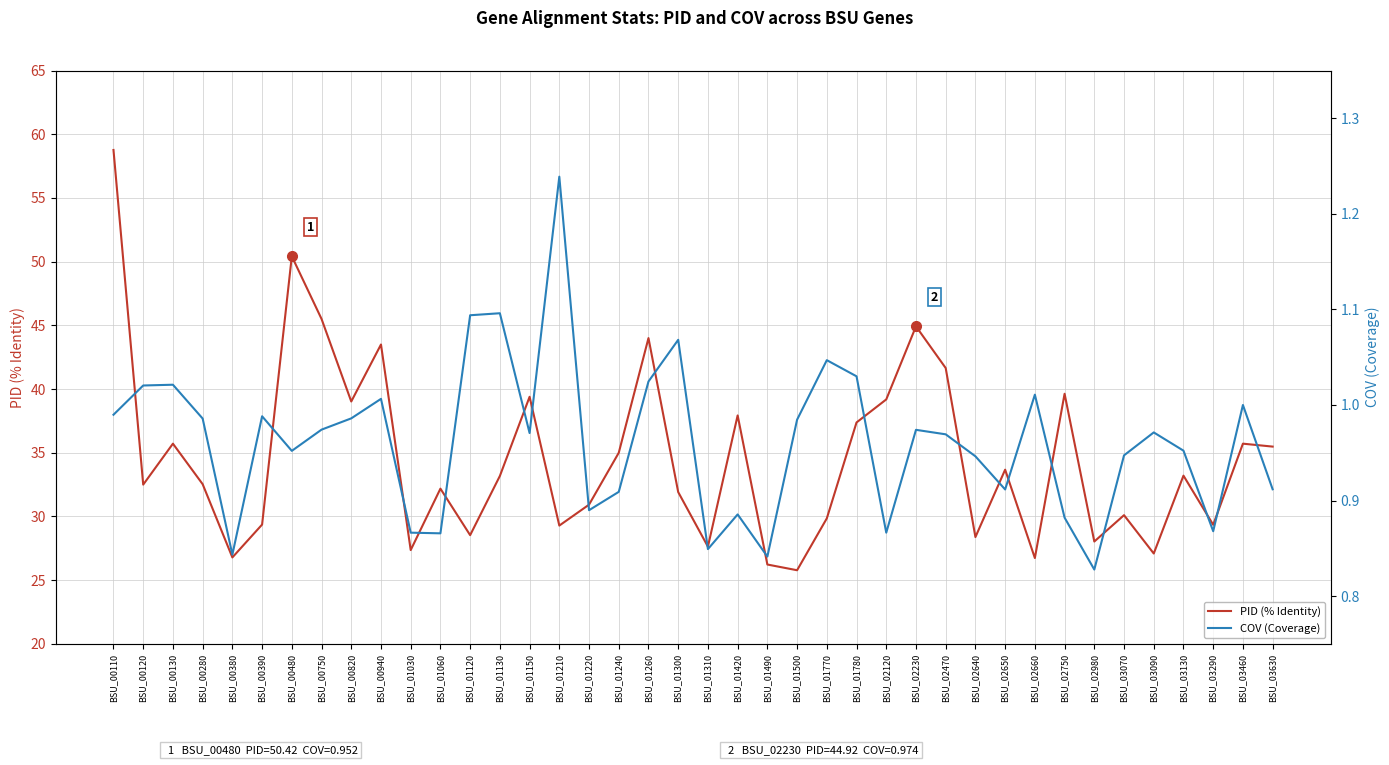

True or false: PID (% Identity) has a value of 28.4 at BSU_02640.

True